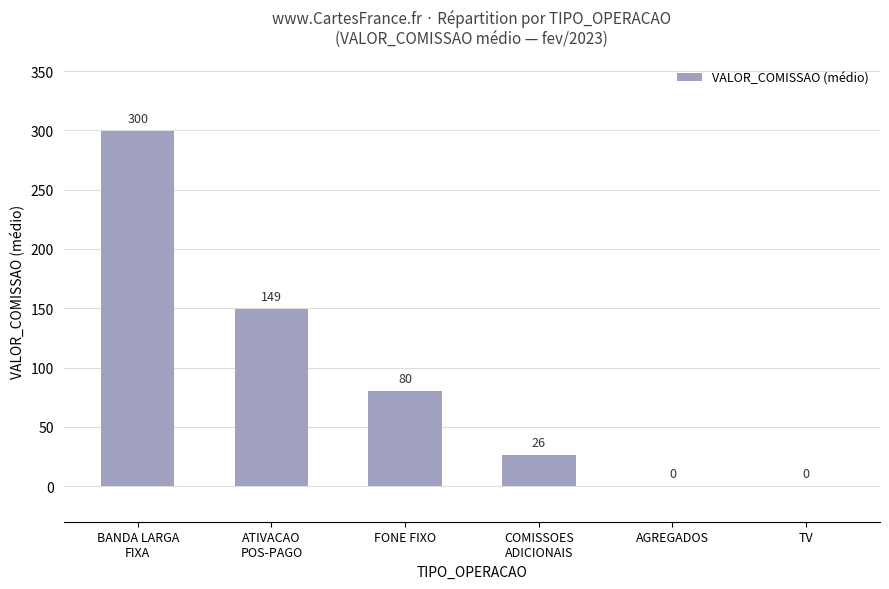

Which label corresponds to the largest value in the chart?

BANDA LARGA
FIXA